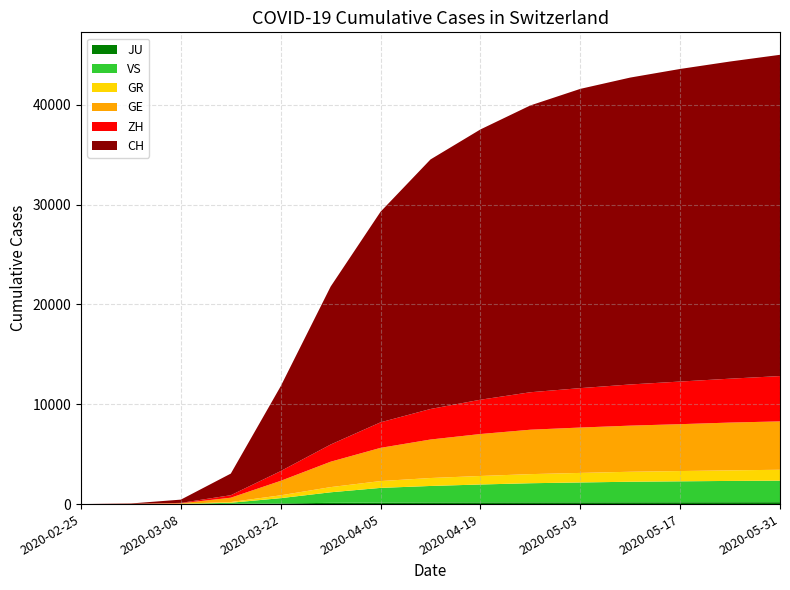

Reading right to left, extract all data points from this chart.

JU: 2020-05-31=191	2020-05-24=186	2020-05-17=183	2020-05-10=180	2020-05-03=177	2020-04-26=175	2020-04-19=172	2020-04-12=166	2020-04-05=154	2020-03-29=127	2020-03-22=61	2020-03-15=19	2020-03-08=5	2020-03-01=1	2020-02-25=0
VS: 2020-05-31=2158	2020-05-24=2135	2020-05-17=2098	2020-05-10=2059	2020-05-03=1990	2020-04-26=1915	2020-04-19=1791	2020-04-12=1650	2020-04-05=1469	2020-03-29=1055	2020-03-22=535	2020-03-15=115	2020-03-08=12	2020-03-01=2	2020-02-25=0
GR: 2020-05-31=1090	2020-05-24=1058	2020-05-17=1029	2020-05-10=1000	2020-05-03=956	2020-04-26=912	2020-04-19=854	2020-04-12=796	2020-04-05=684	2020-03-29=519	2020-03-22=284	2020-03-15=71	2020-03-08=18	2020-03-01=6	2020-02-25=0
GE: 2020-05-31=4847	2020-05-24=4788	2020-05-17=4697	2020-05-10=4621	2020-05-03=4546	2020-04-26=4449	2020-04-19=4203	2020-04-12=3857	2020-04-05=3327	2020-03-29=2545	2020-03-22=1451	2020-03-15=435	2020-03-08=45	2020-03-01=10	2020-02-25=0
ZH: 2020-05-31=4539	2020-05-24=4397	2020-05-17=4270	2020-05-10=4124	2020-05-03=3948	2020-04-26=3754	2020-04-19=3437	2020-04-12=3059	2020-04-05=2559	2020-03-29=1723	2020-03-22=978	2020-03-15=250	2020-03-08=40	2020-03-01=7	2020-02-25=0
CH: 2020-05-31=32187	2020-05-24=31775	2020-05-17=31317	2020-05-10=30746	2020-05-03=29981	2020-04-26=28735	2020-04-19=27078	2020-04-12=25001	2020-04-05=21100	2020-03-29=15825	2020-03-22=8504	2020-03-15=2165	2020-03-08=327	2020-03-01=36	2020-02-25=0